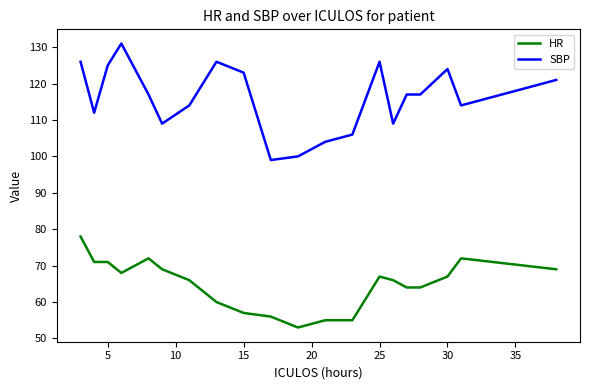

List the series in order of their overall mean, lowest first.

HR, SBP